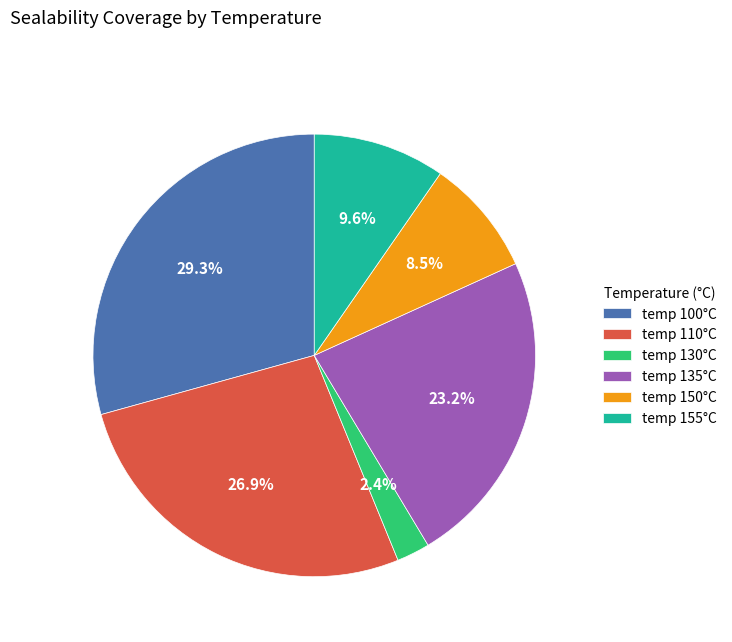

Does temp 135°C represent more than half of the total?

No